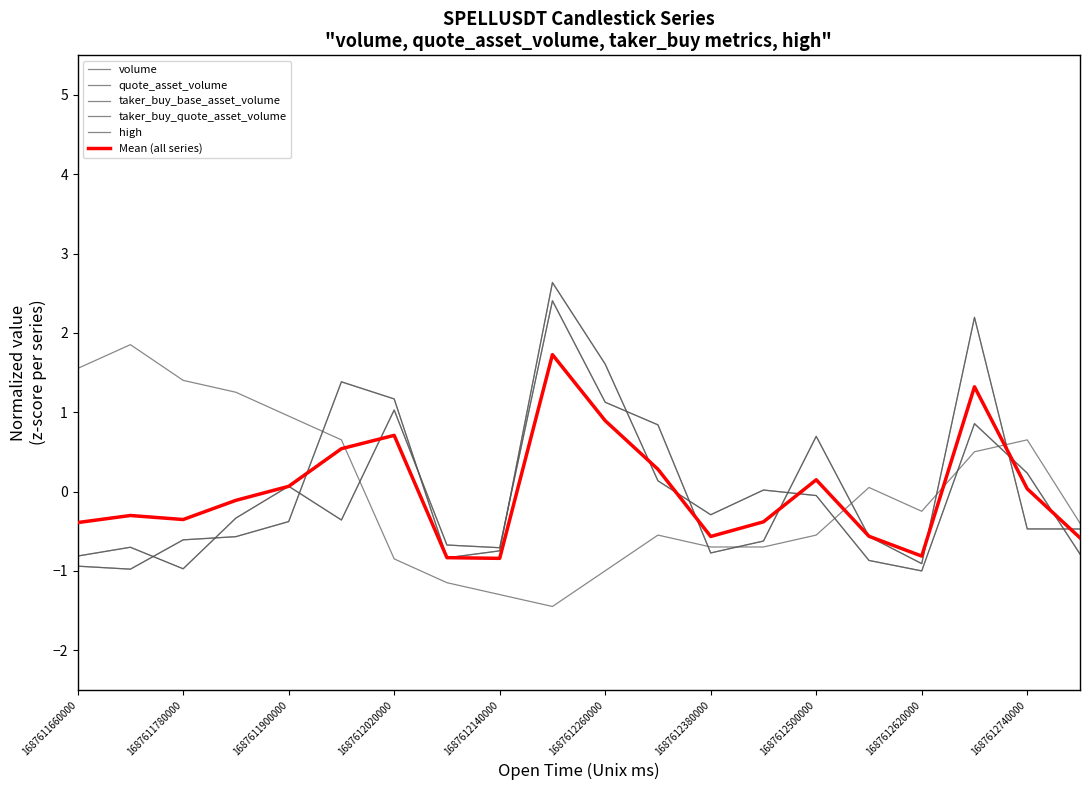

Between which two adjacent categories do Mean (all series) and taker_buy_base_asset_volume first intersect?

1687612260000 and 1687612380000